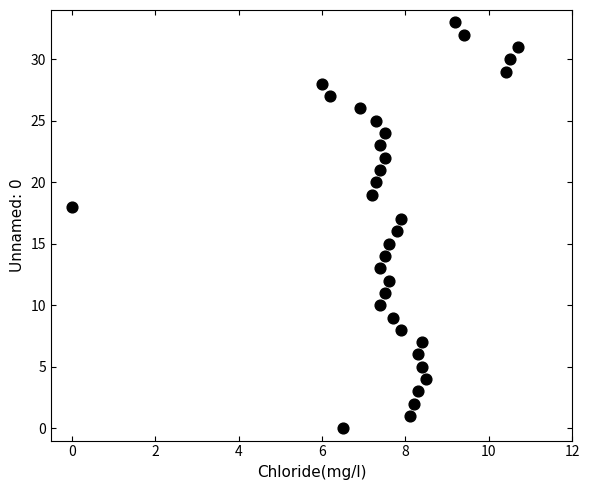

What is the range of Y values (max minus min)?

33